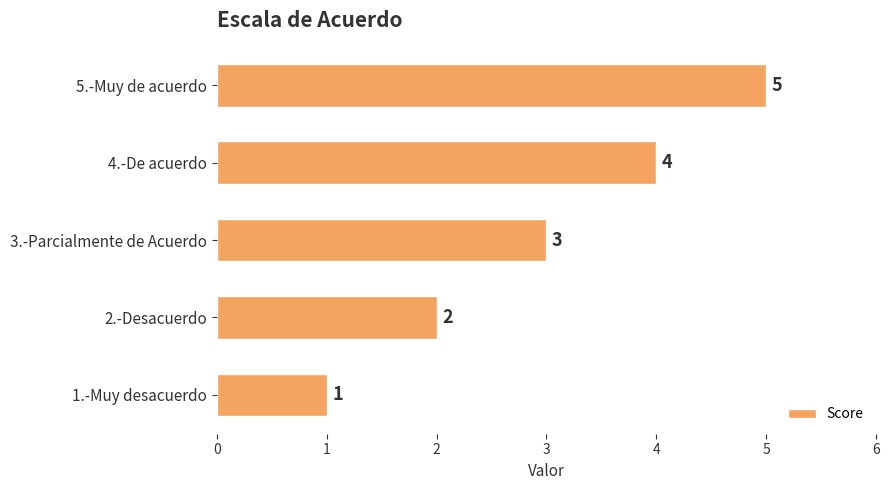

Does the chart contain stacked bars?

No